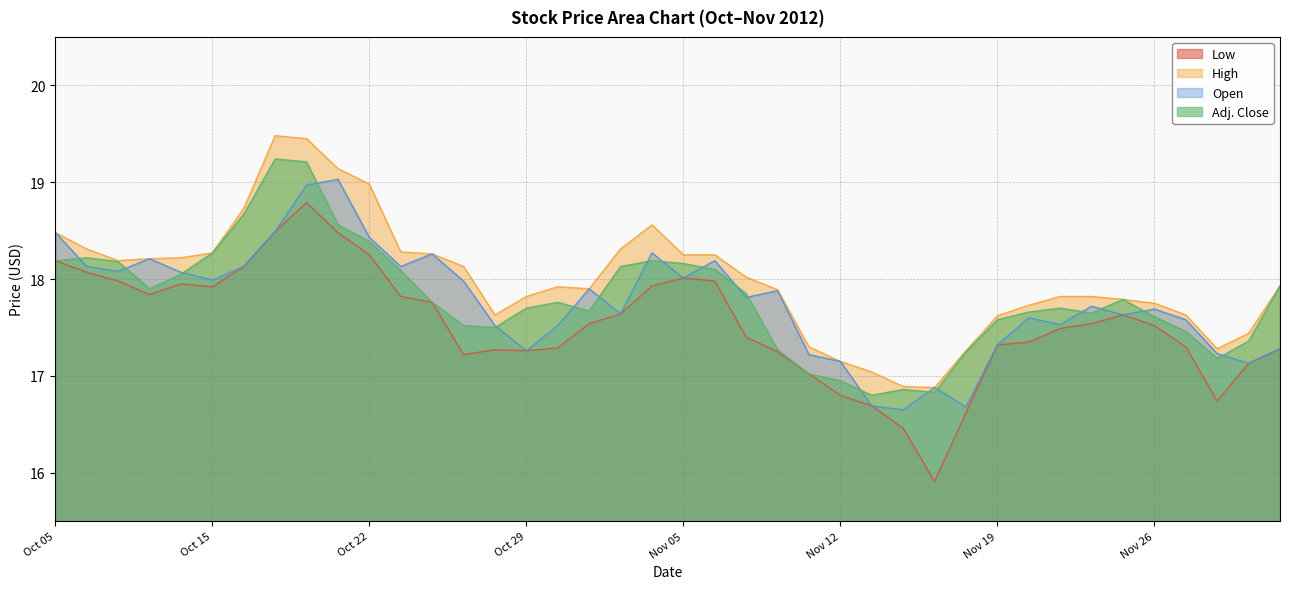

What is the sum of the Open values at Nov 29 and Nov 27?

34.7